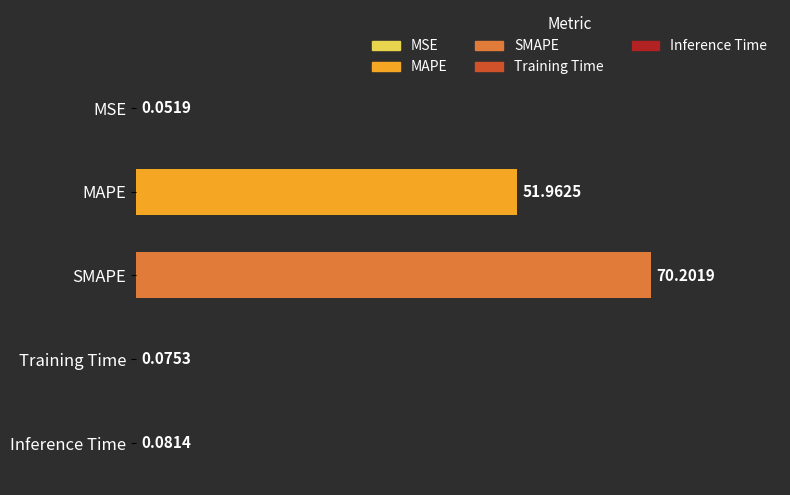

Which category has the highest value across all series?

SMAPE